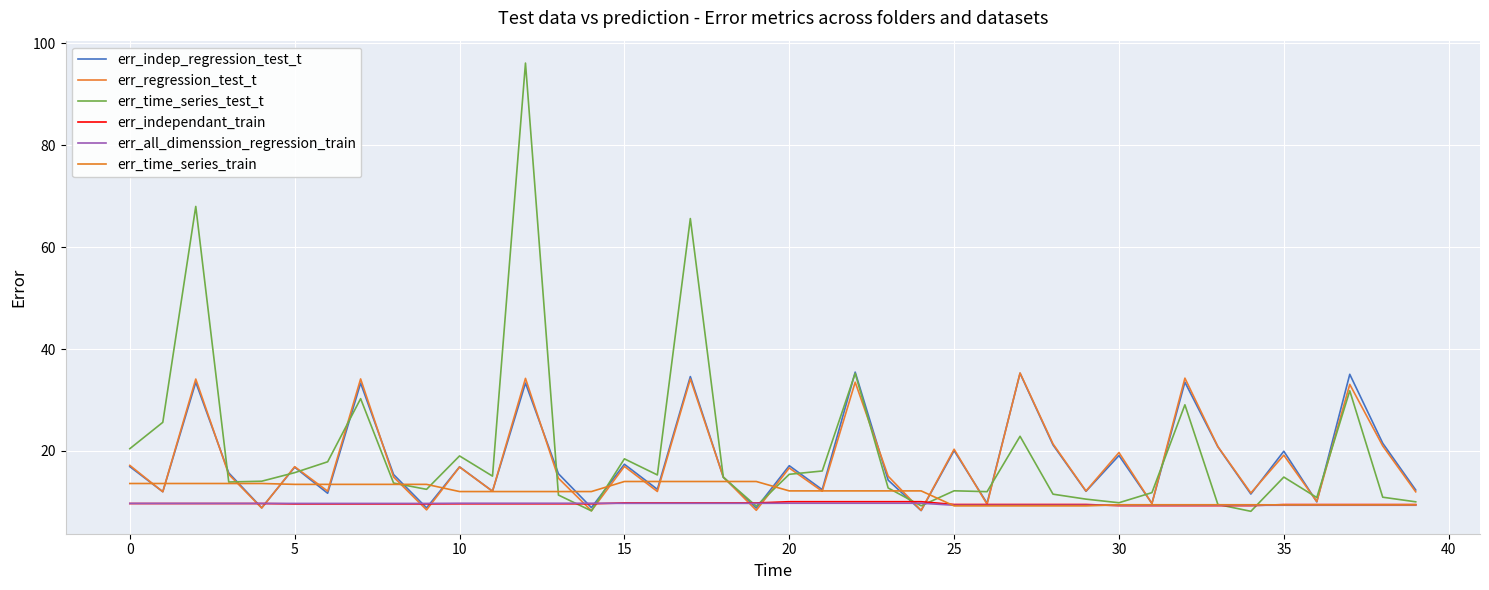

In err_regression_test_t, how many points are higher than both neighbors (excluding endpoints)?

15